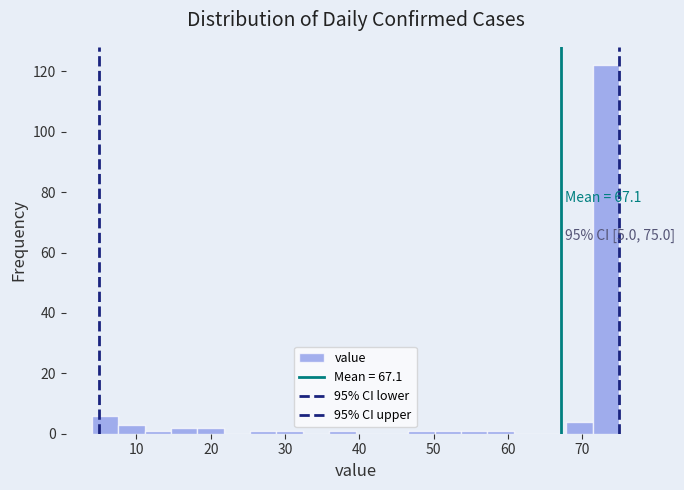

Read against the x-axis, roughly where is the centre of the tallest bar?

73